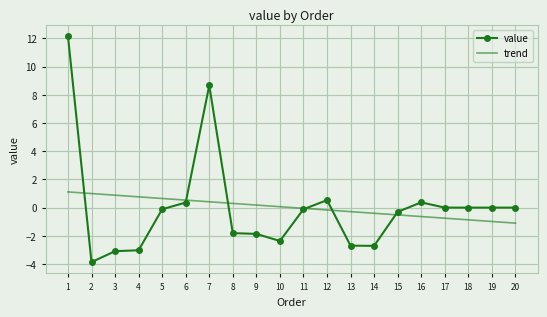

The value of value at 13 is -2.7. True or false?

True